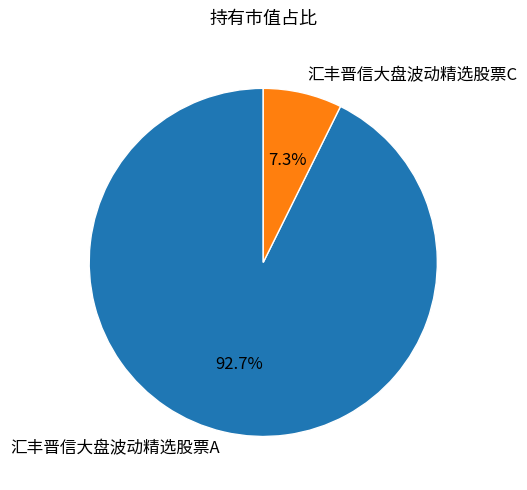

Does 汇丰晋信大盘波动精选股票C account for over 50% of the chart?

No